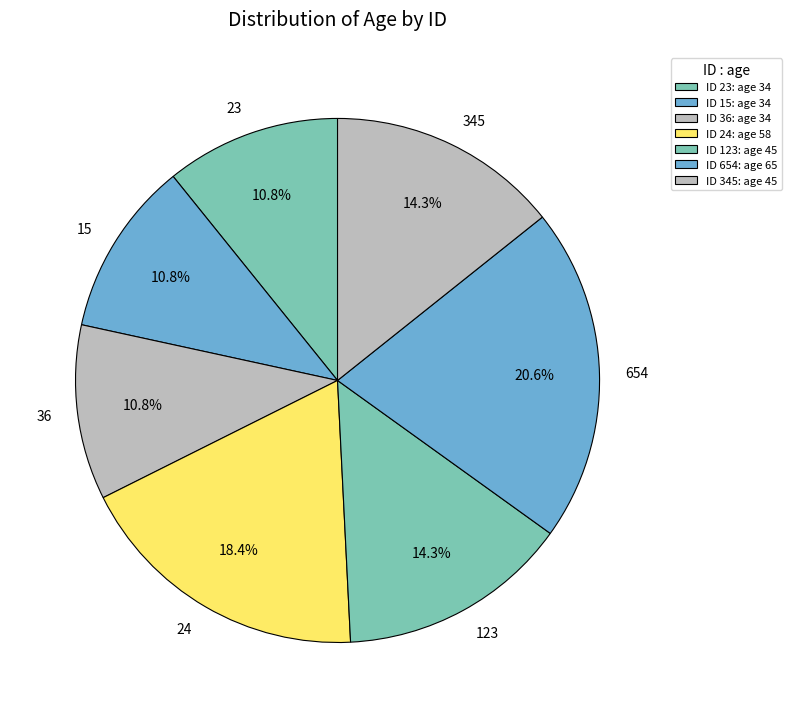

How many slices are in this pie chart?

7